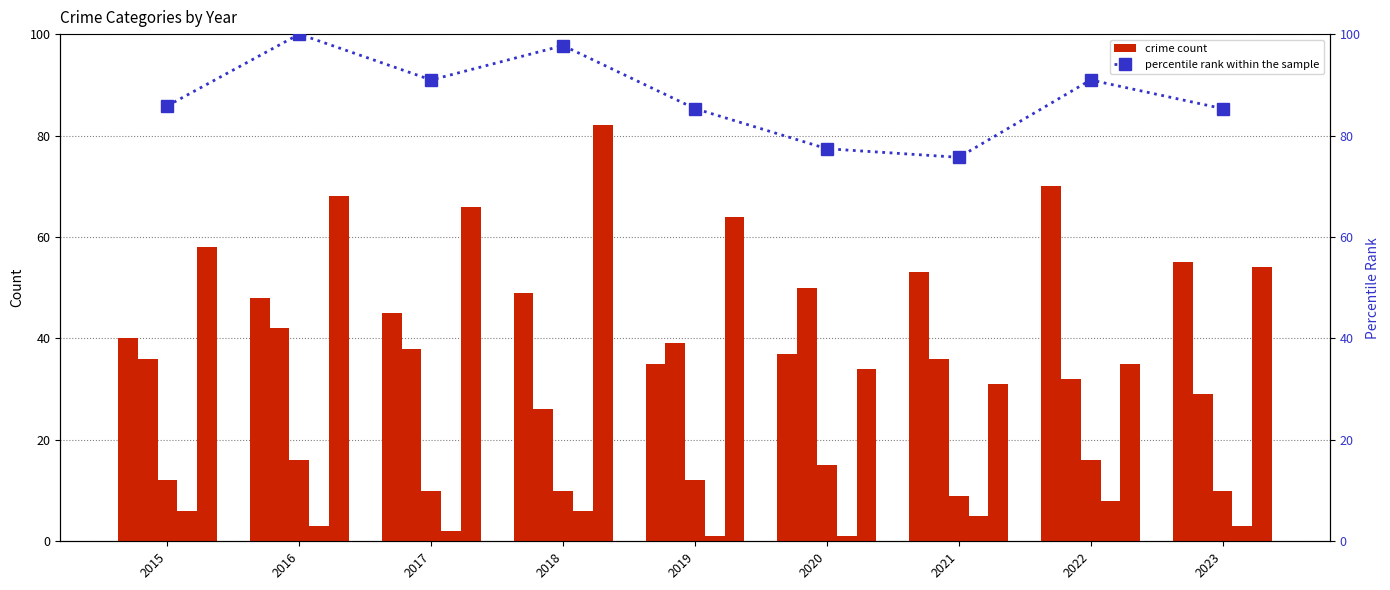

Which category has the lowest value in the Aggravated Battery series?

2018